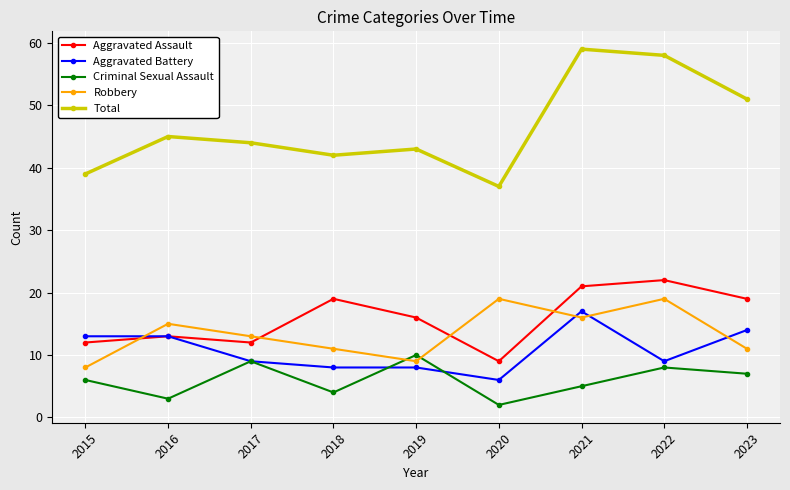

True or false: Robbery and Aggravated Battery cross at least once.

True